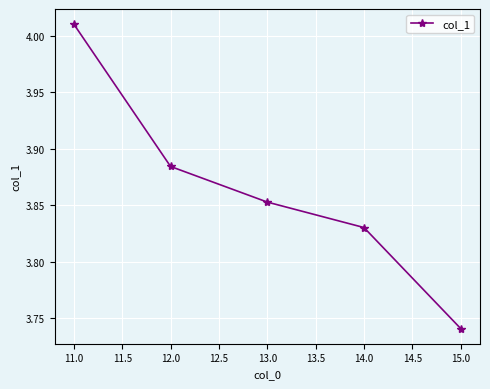

What is the difference between the second highest and minimum values?

0.1